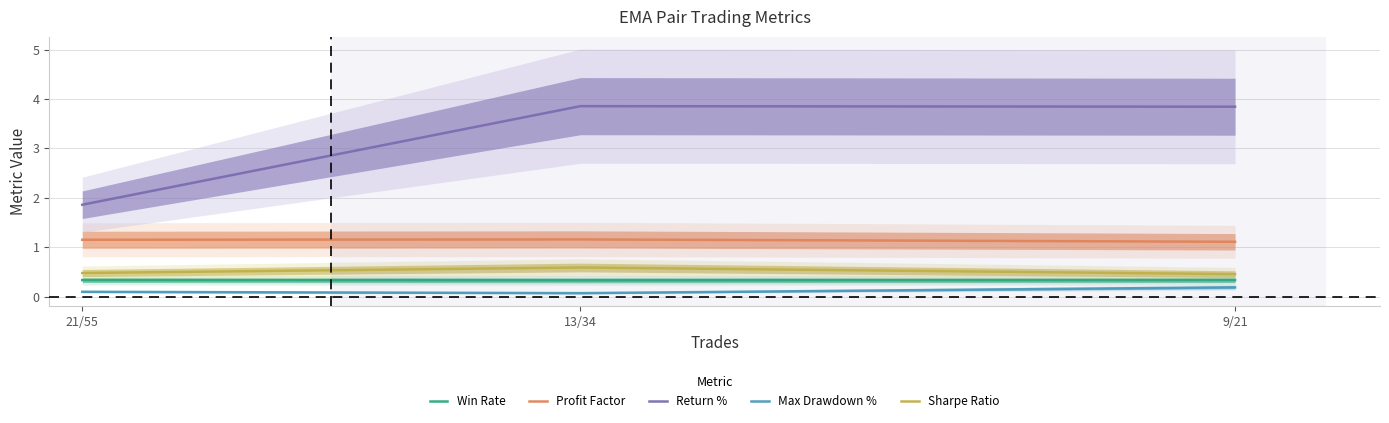

What is the smallest value displayed?

0.1